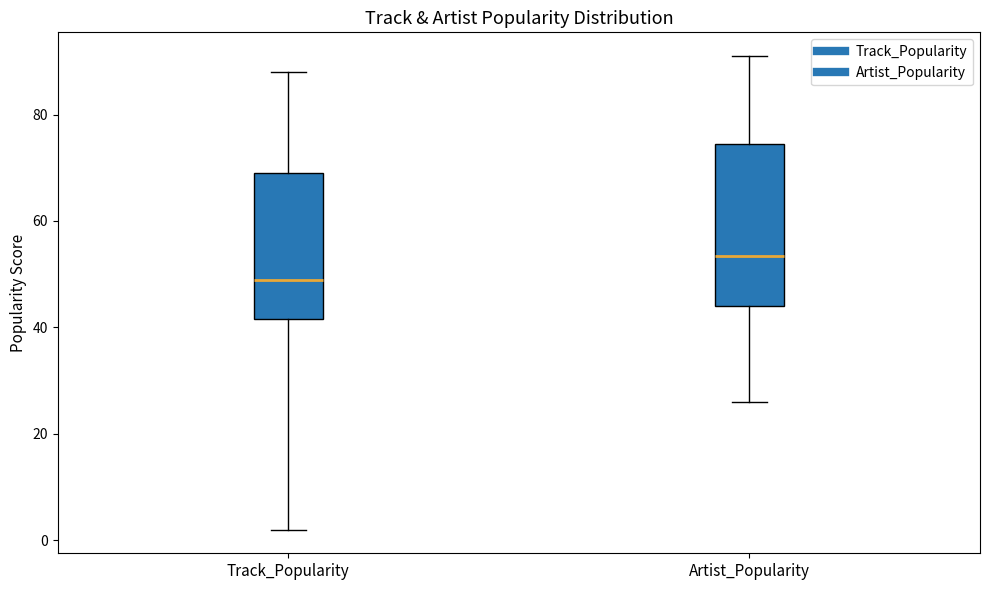

Reading left to right, read every box against the y-axis: the position of its median line, the range the box covers, and the ends of its whiskers. The values are not printed on the chart, so give them approximately, as read against the axis.

Track_Popularity: median 50, box 42 to 70, whiskers 2 to 88
Artist_Popularity: median 54, box 44 to 74, whiskers 26 to 92